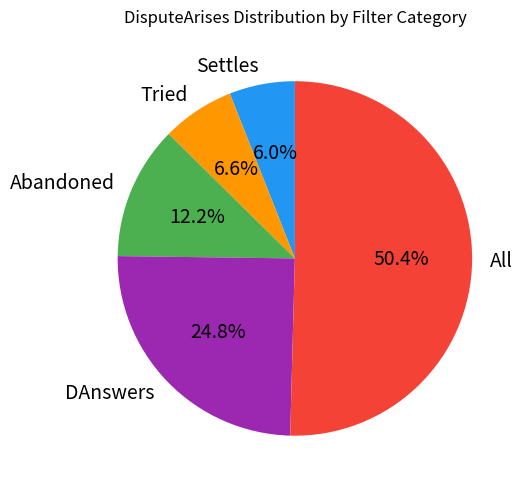

To the nearest percent, what portion does Settles represent?

6%